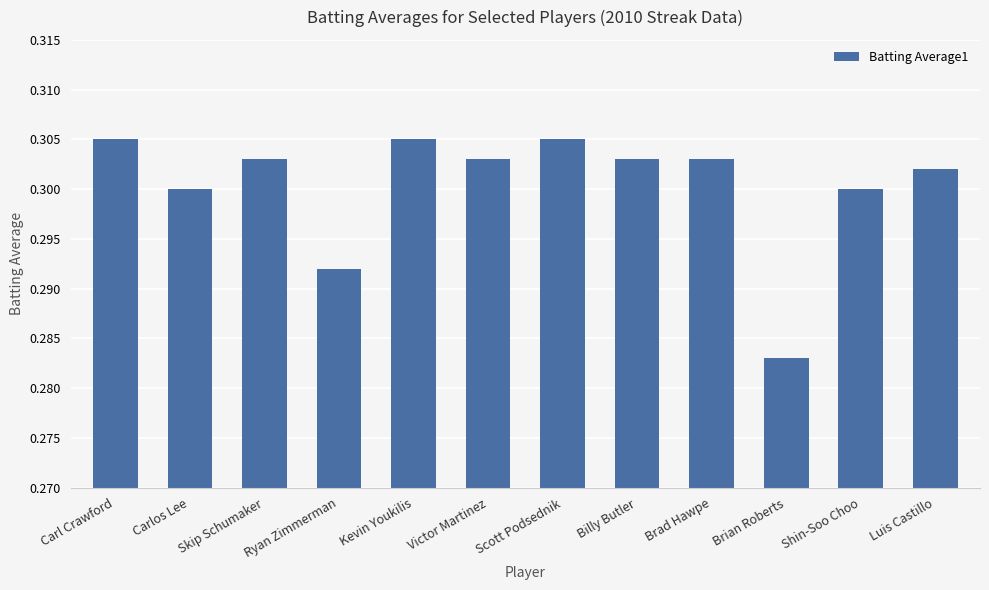

Does the chart contain stacked bars?

No